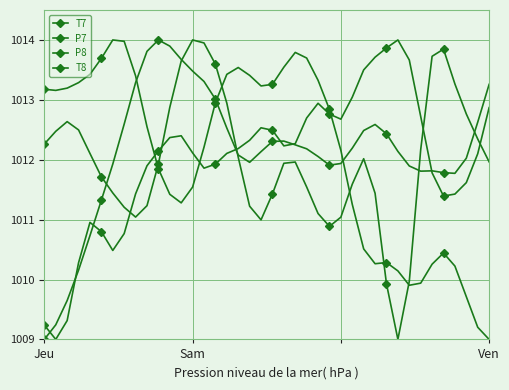

Count the number of data series in this chart.

4